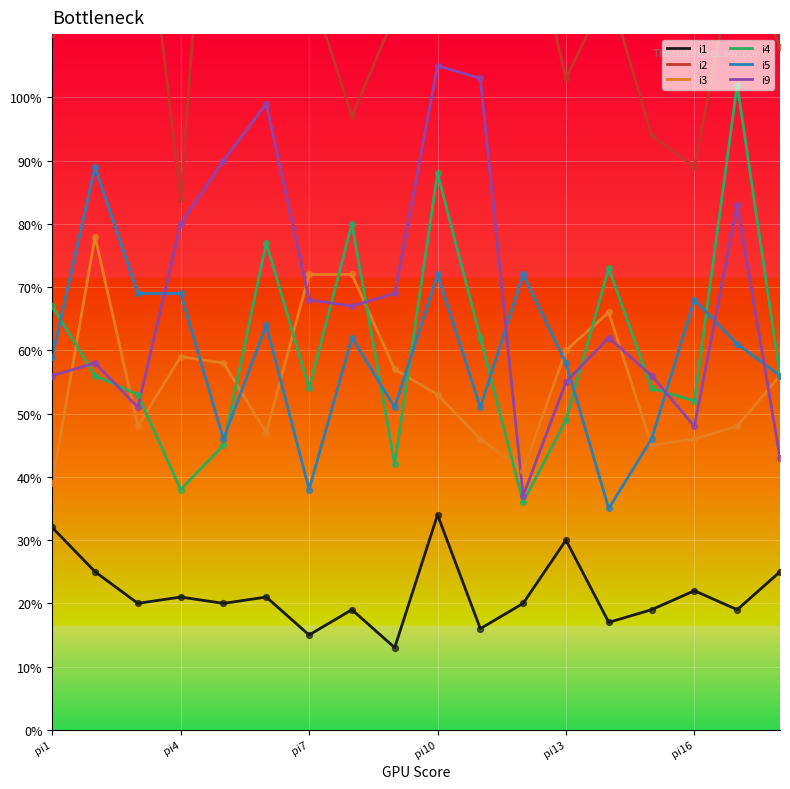

Is the value of i3 at 13 greater than the value of i5 at 11?

No